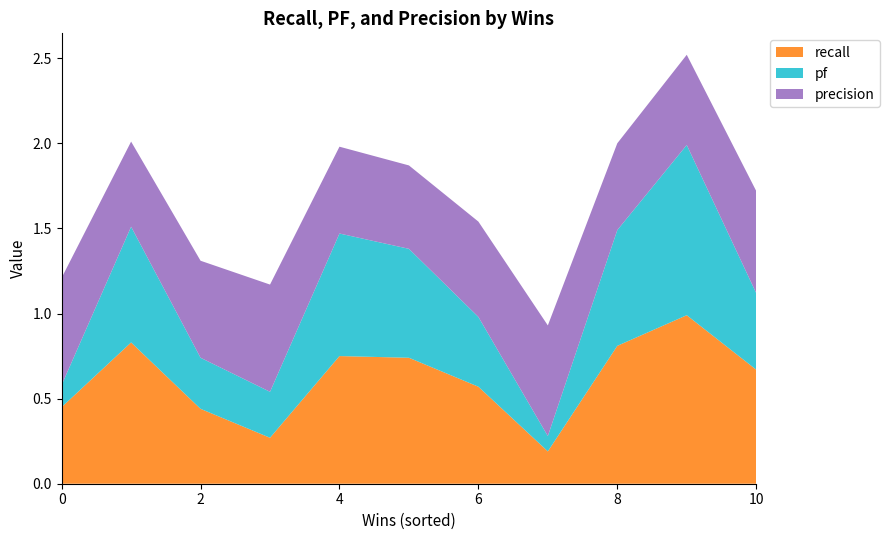

Reading left to right, extract all data points from this chart.

recall: 0.5	0.8	0.4	0.3	0.8	0.7	0.6	0.2	0.8	1.0	0.7
pf: 0.1	0.7	0.3	0.3	0.7	0.6	0.4	0.1	0.7	1.0	0.5
precision: 0.6	0.5	0.6	0.6	0.5	0.5	0.6	0.7	0.5	0.5	0.6